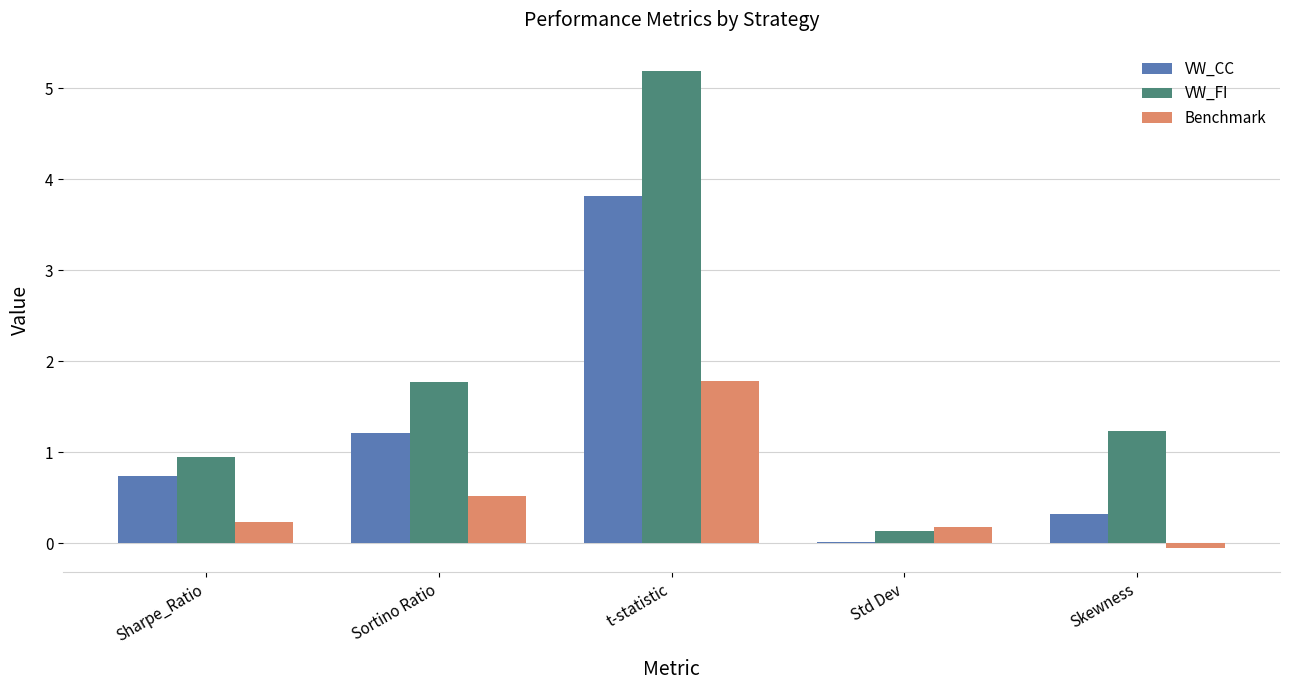

Which category has the highest value in the VW_FI series?

t-statistic